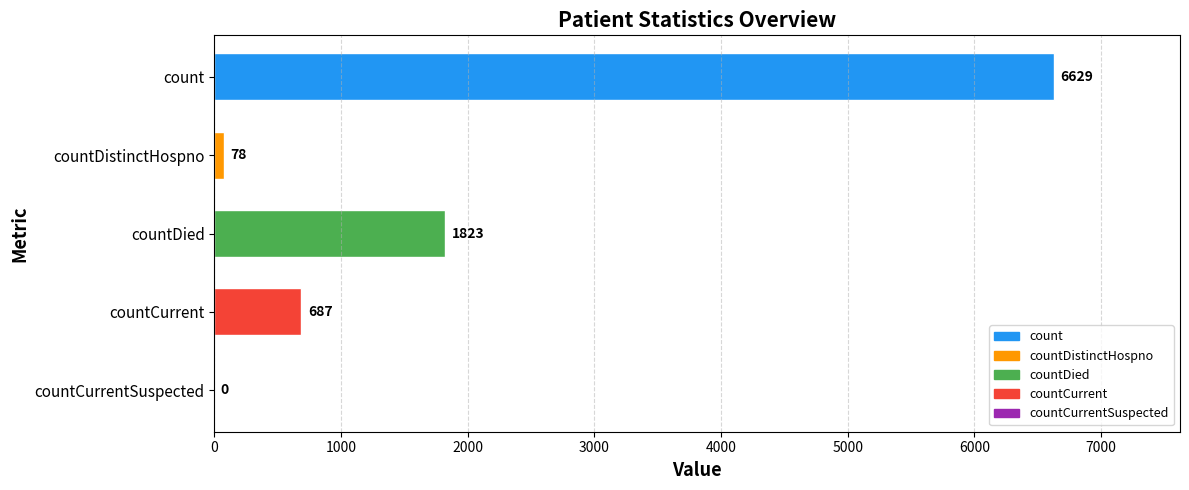

Does the chart contain stacked bars?

No